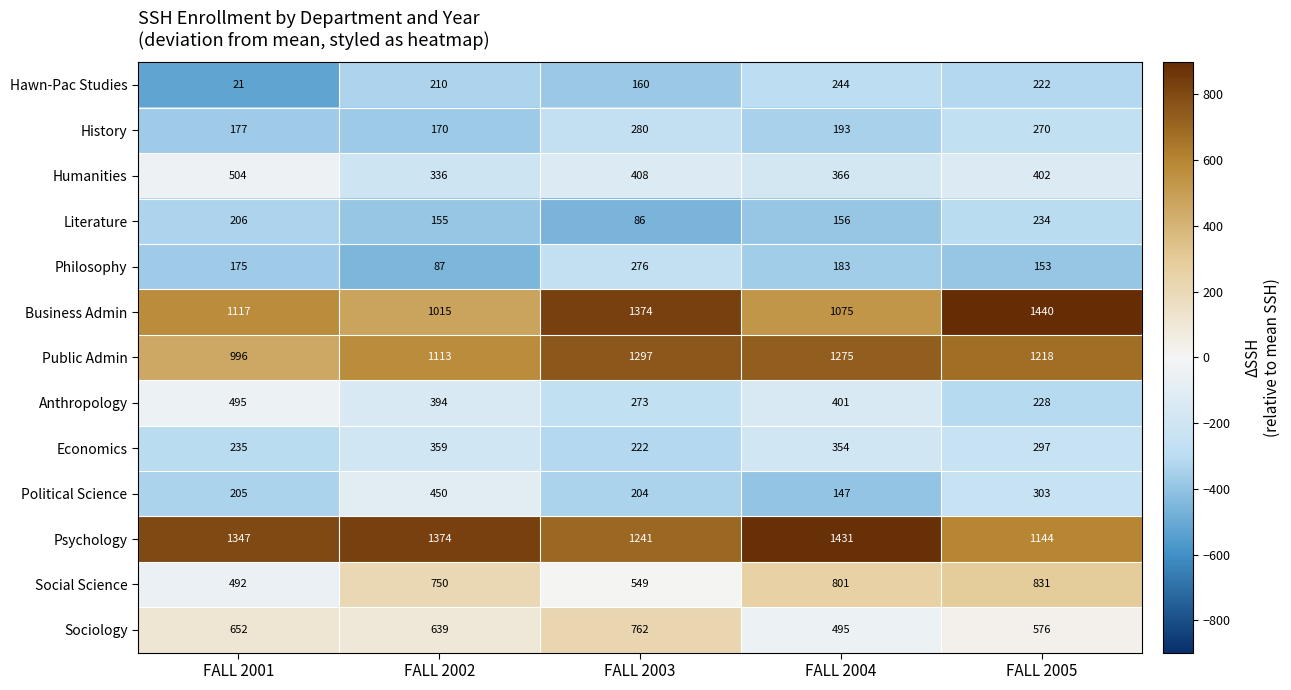

What is the approximate value of Literature at FALL 2005?

234